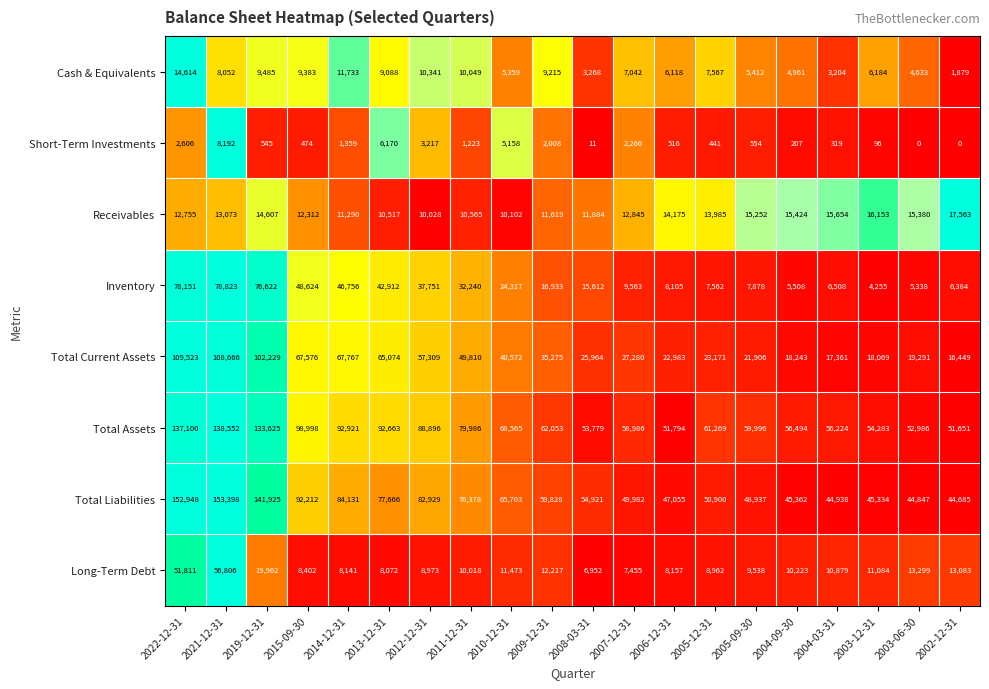

What is the spread (max minus min) of values at 2002-12-31?

51651